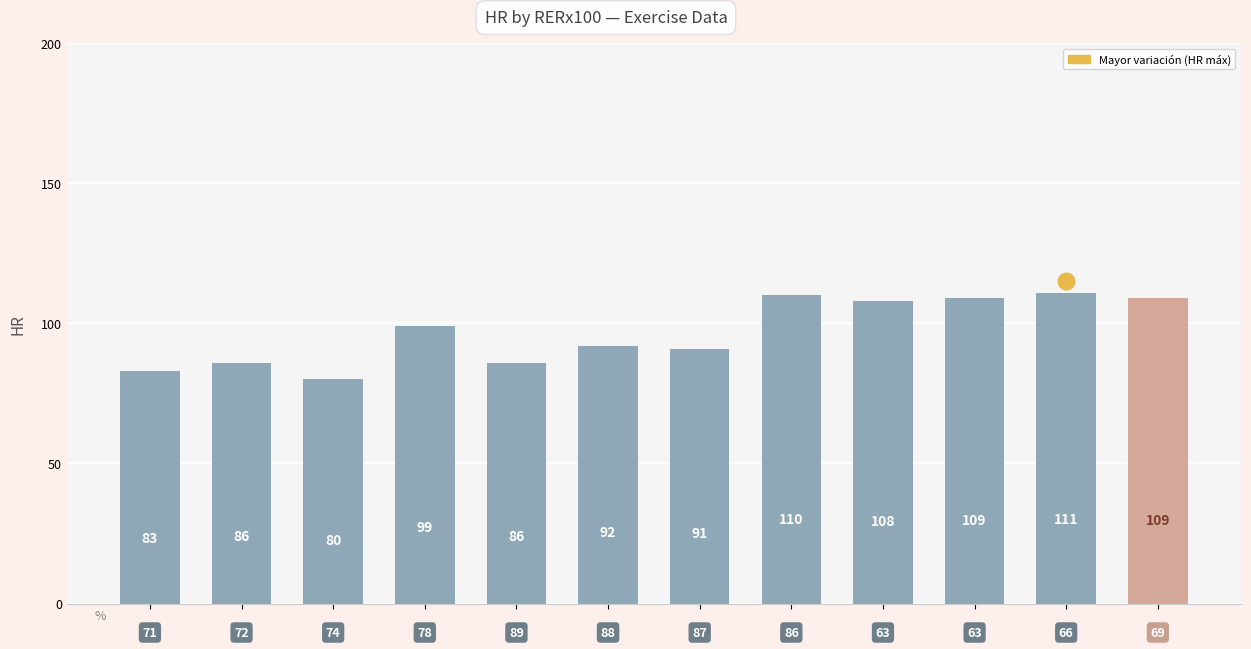

What is the difference between the maximum and minimum values?

31